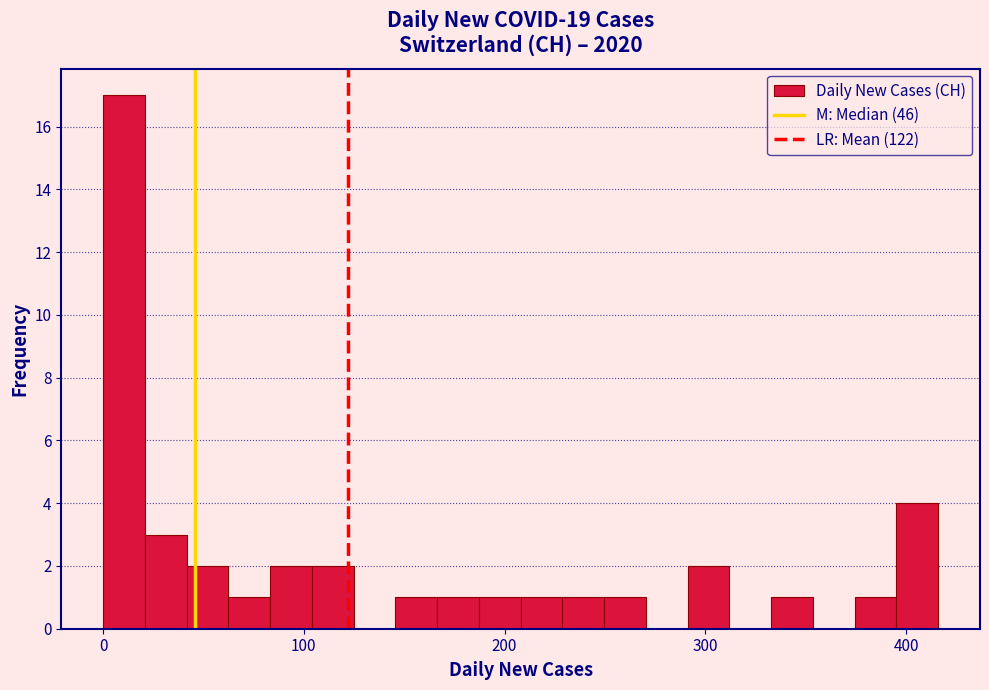

Read against the x-axis, roughly where is the centre of the tallest bar?

10